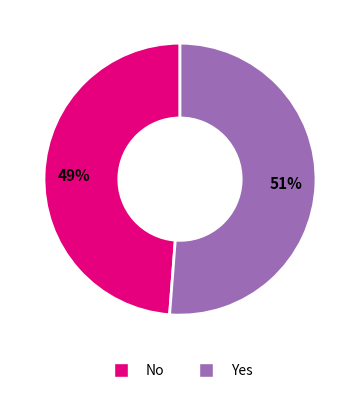

Between No and Yes, which is larger?

Yes